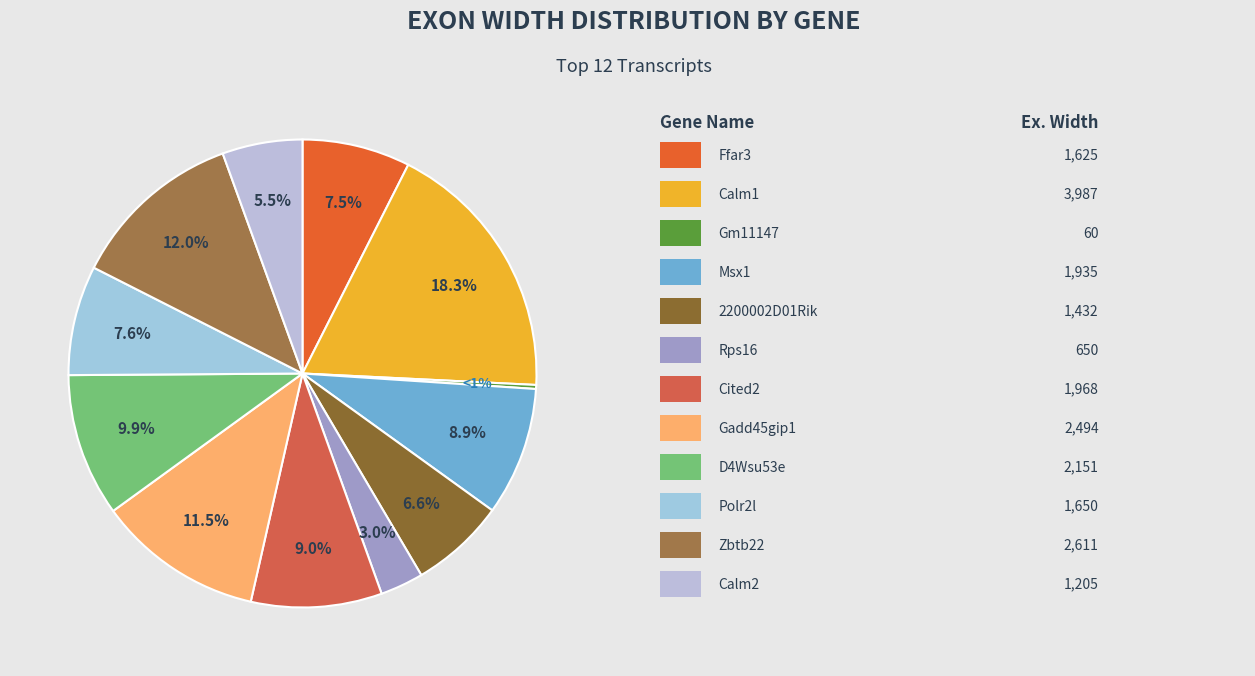

What is the total percentage of Polr2l and Zbtb22?

19.6%